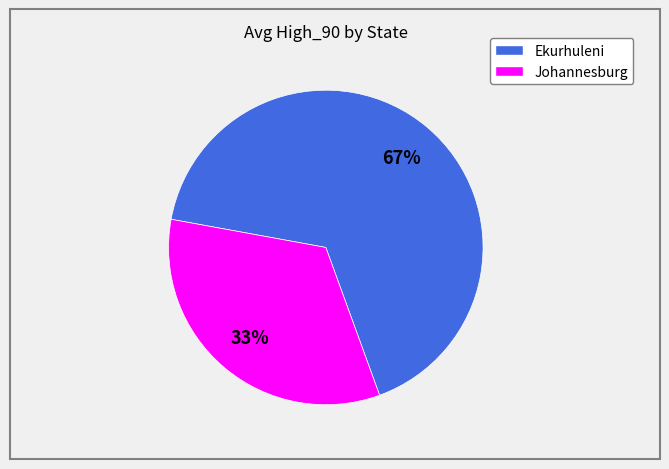

Which slice is the largest?

Ekurhuleni